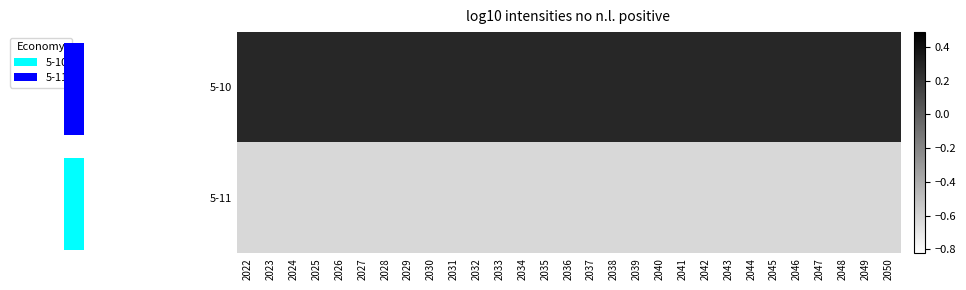

Reading left to right, list all the values displayed in this chart.

5-10: 2022=0.3	2023=0.3	2024=0.3	2025=0.3	2026=0.3	2027=0.3	2028=0.3	2029=0.3	2030=0.3	2031=0.3	2032=0.3	2033=0.3	2034=0.3	2035=0.3	2036=0.3	2037=0.3	2038=0.3	2039=0.3	2040=0.3	2041=0.3	2042=0.3	2043=0.3	2044=0.3	2045=0.3	2046=0.3	2047=0.3	2048=0.3	2049=0.3	2050=0.3
5-11: 2022=-0.6	2023=-0.6	2024=-0.6	2025=-0.6	2026=-0.6	2027=-0.6	2028=-0.6	2029=-0.6	2030=-0.6	2031=-0.6	2032=-0.6	2033=-0.6	2034=-0.6	2035=-0.6	2036=-0.6	2037=-0.6	2038=-0.6	2039=-0.6	2040=-0.6	2041=-0.6	2042=-0.6	2043=-0.6	2044=-0.6	2045=-0.6	2046=-0.6	2047=-0.6	2048=-0.6	2049=-0.6	2050=-0.6